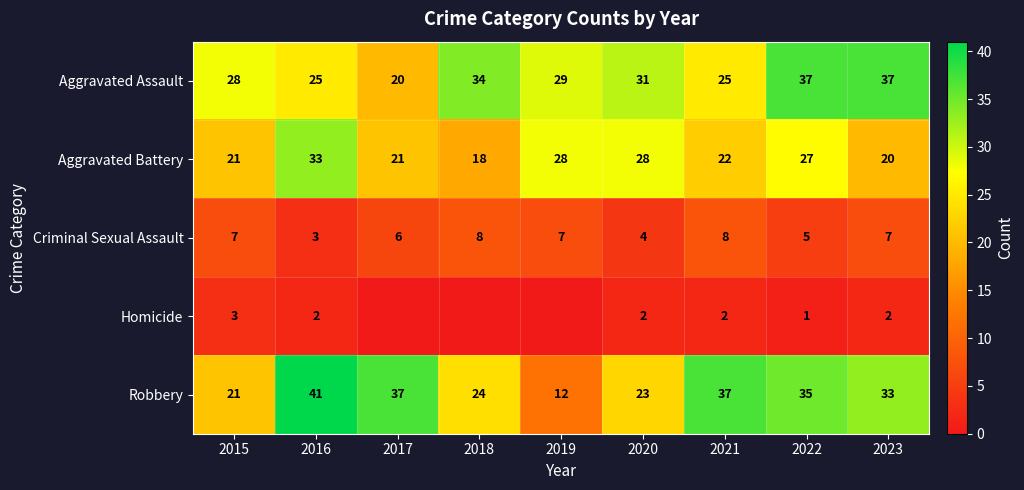

What is the sum of the Robbery values at 2021 and 2018?

61